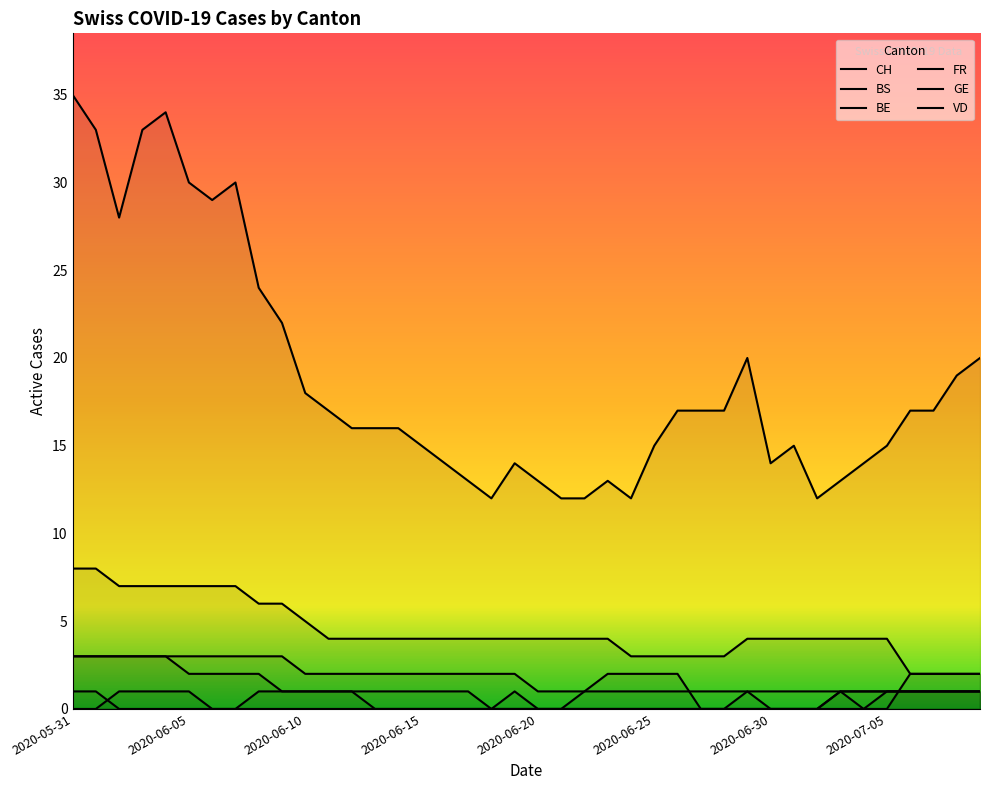

What is the difference between the maximum and minimum values in the VD series?

6